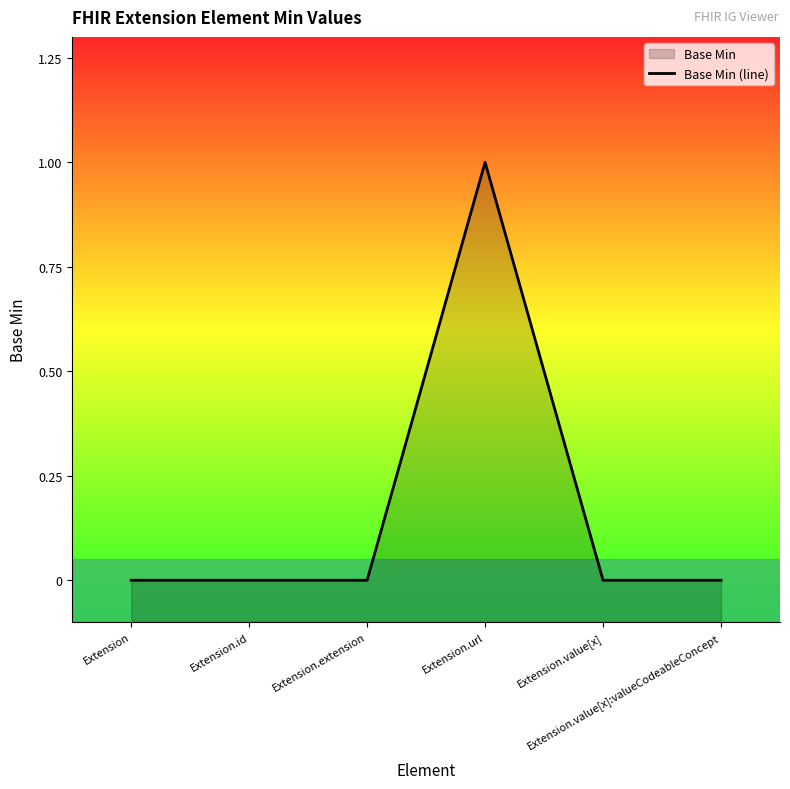

The chart shows a value of 0 at Extension.value[x]. True or false?

False